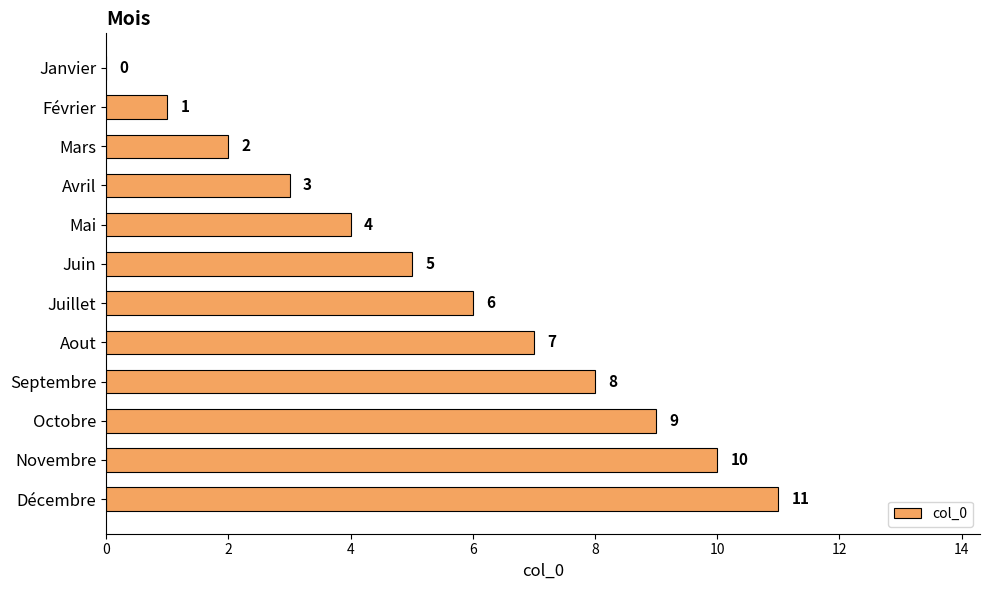

Is it true that the value at Avril is 3?

True